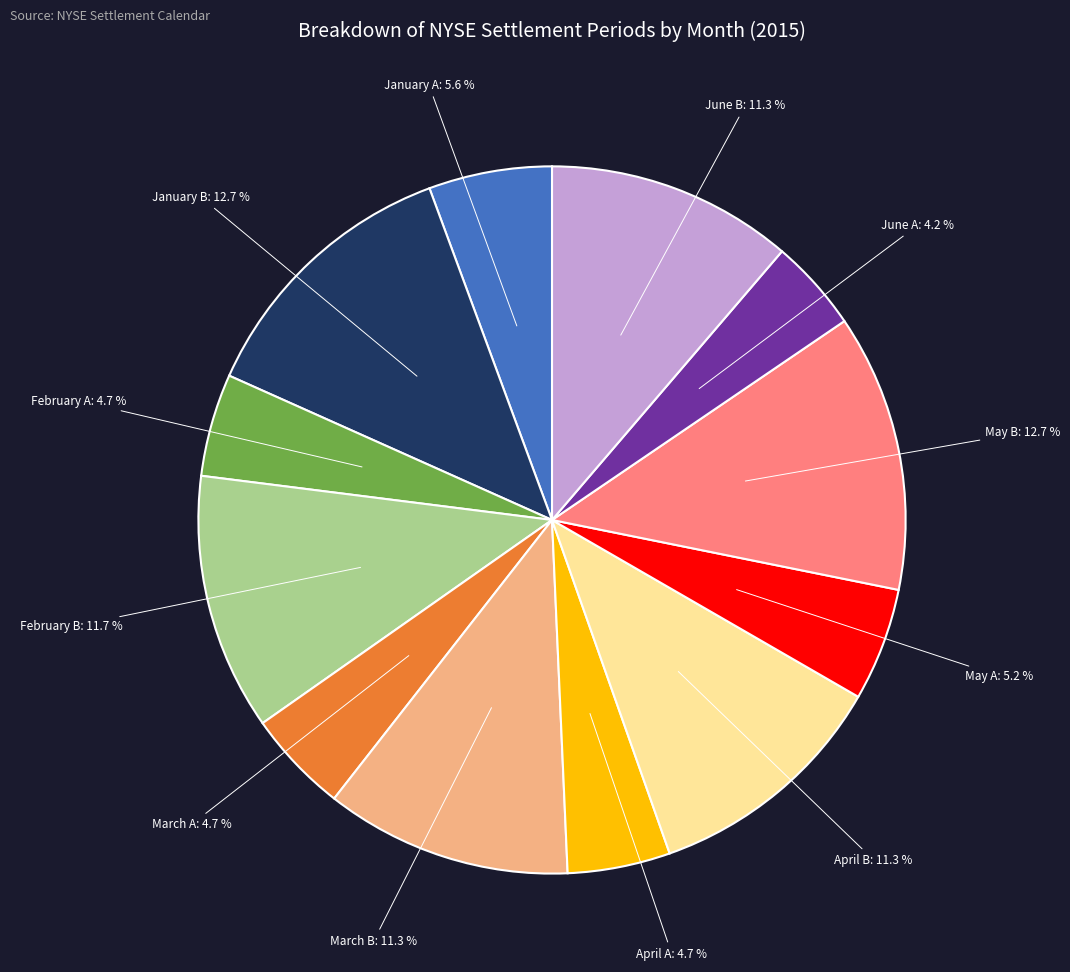

Does January A account for over 50% of the chart?

No